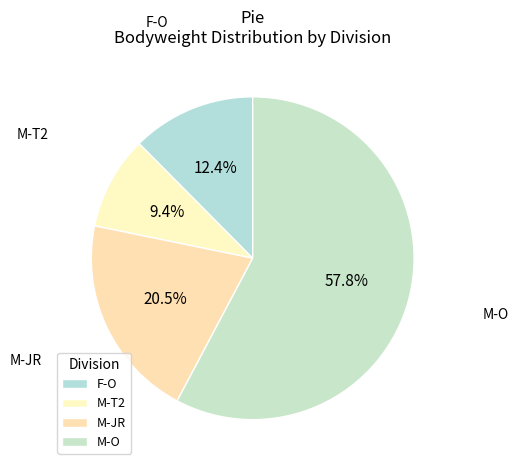

Rank the categories by value from highest to lowest.

M-O, M-JR, F-O, M-T2